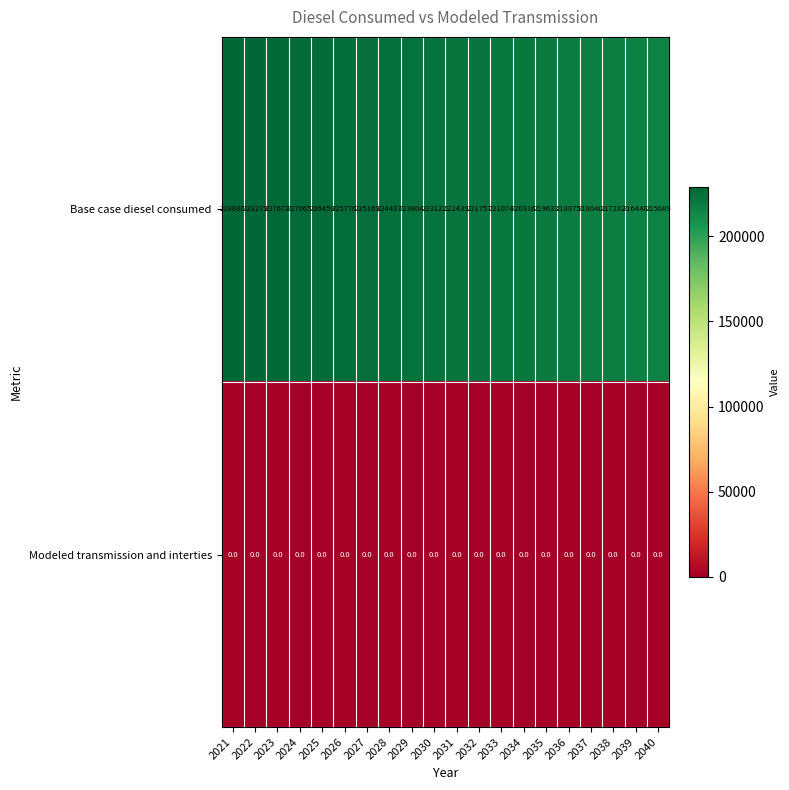

Rank the series by their maximum value, from highest to lowest.

Base case diesel consumed, Modeled transmission and interties